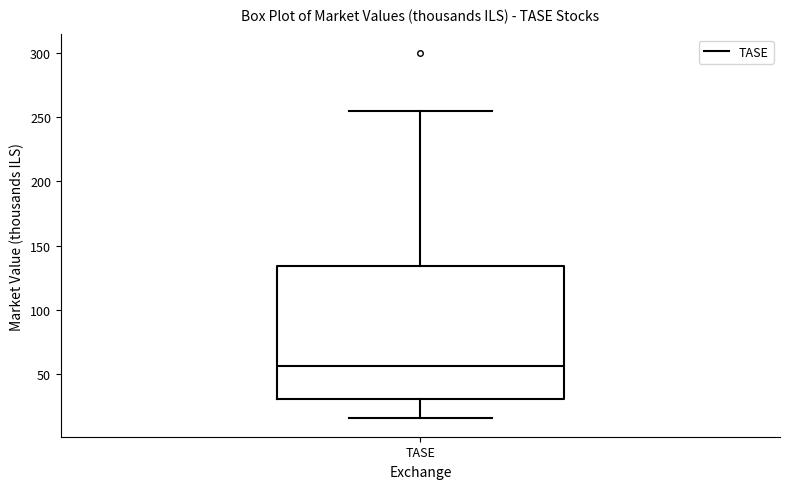

Read this box plot against the y-axis: the position of the median line, the range covered by the box, and the ends of both whiskers. The values are not printed on the chart, so give them approximately, as read against the axis.

median 55, box 30 to 135, whiskers 15 to 255